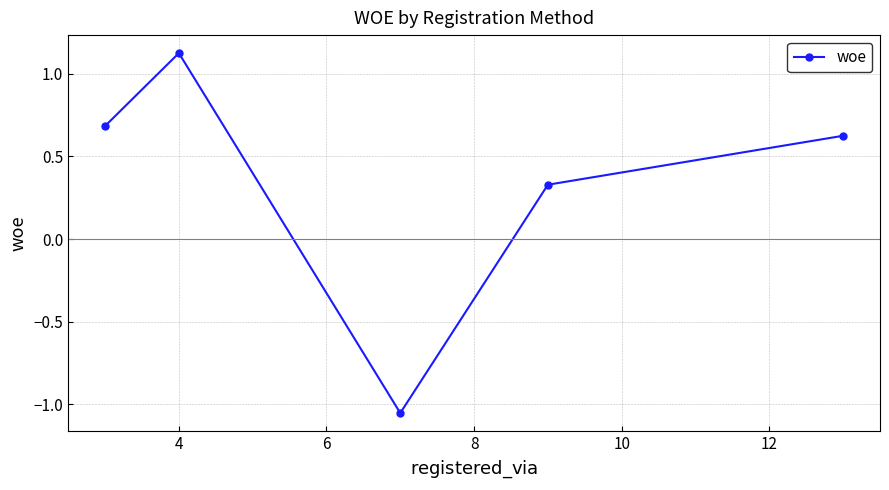

What is the sum of all values?

1.7